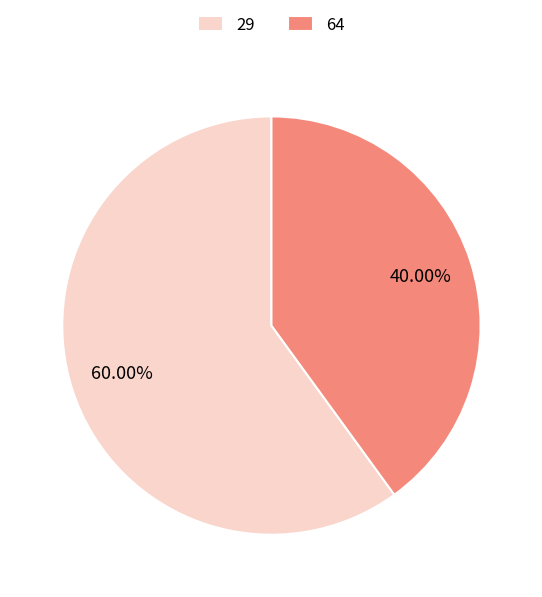

What is the ratio of the value at 29 to the value at 64?

1.5